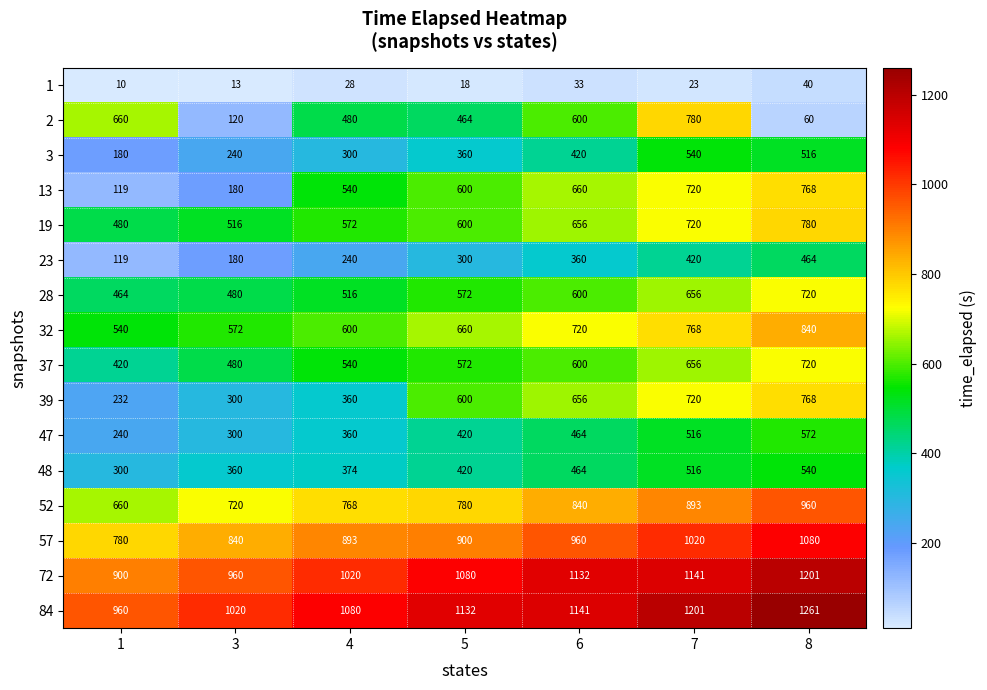

At how many categories does at least one series exceed 353?

7